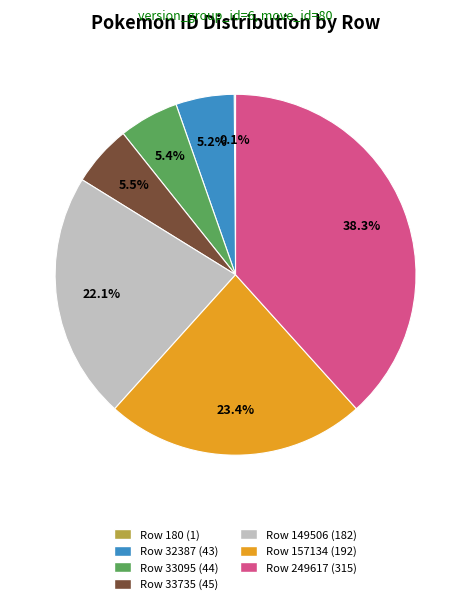

What is the total percentage of Row 149506 and Row 157134?

45.5%